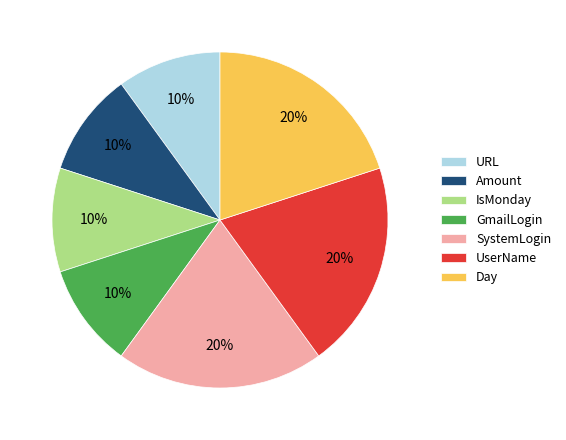

What percentage is the Day slice, to the nearest percent?

20%